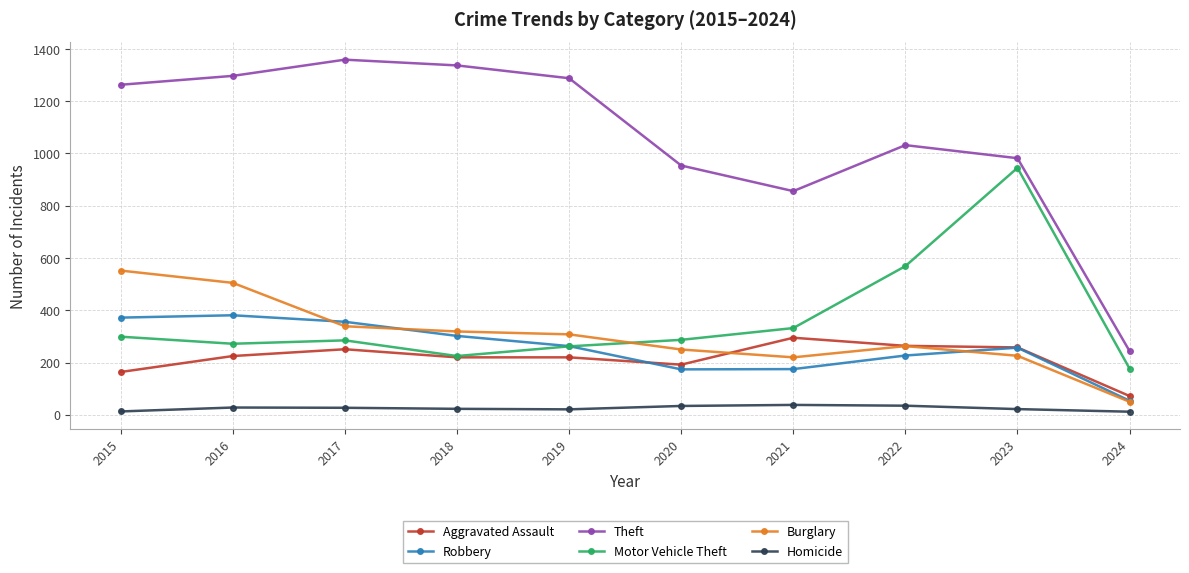

How many lines are shown in the chart?

6